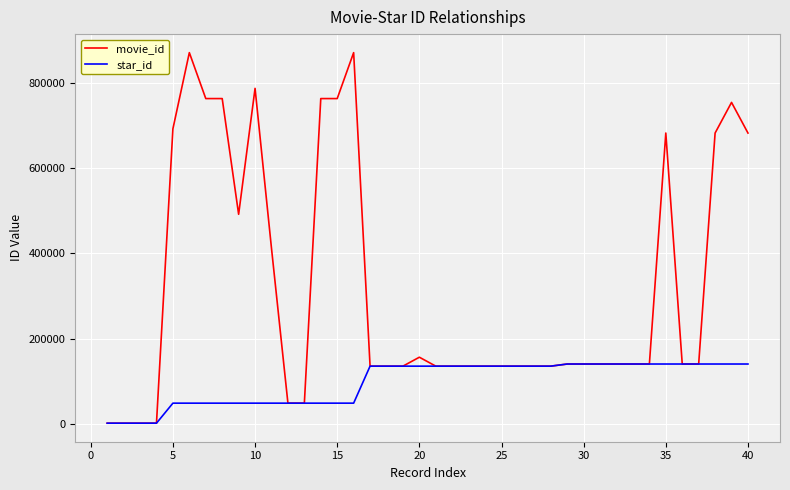

Which series has the largest range (max minus min)?

movie_id